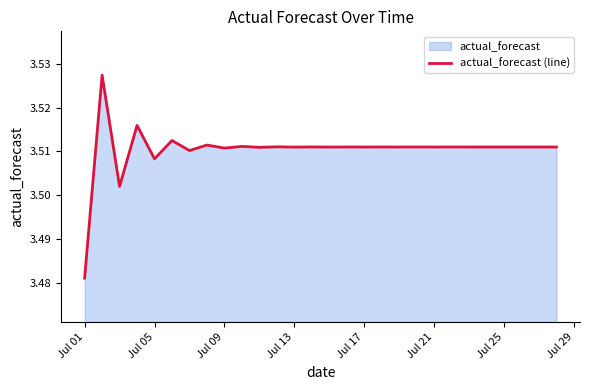

What is the average value?

3.5